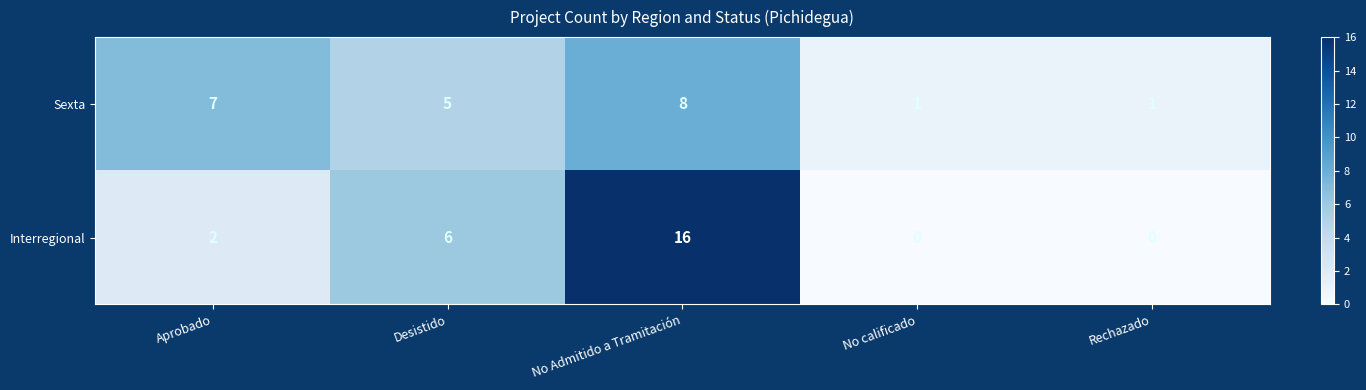

Rank the series at Desistido from lowest to highest value.

Sexta, Interregional